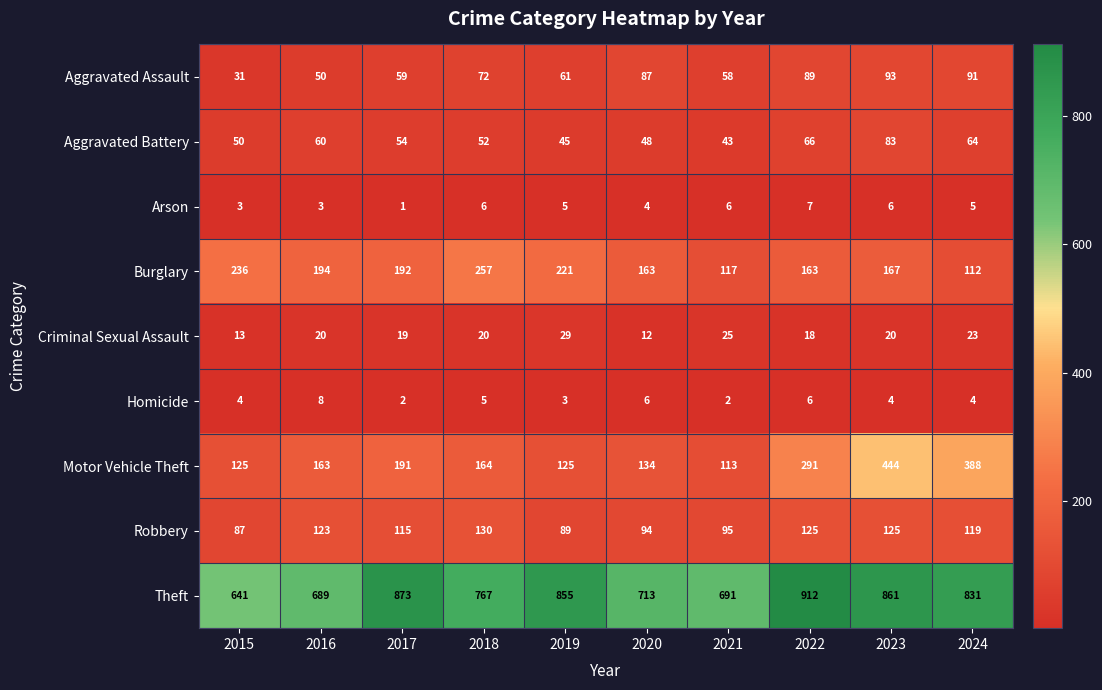

What is the difference between the maximum and minimum values in the Homicide series?

6